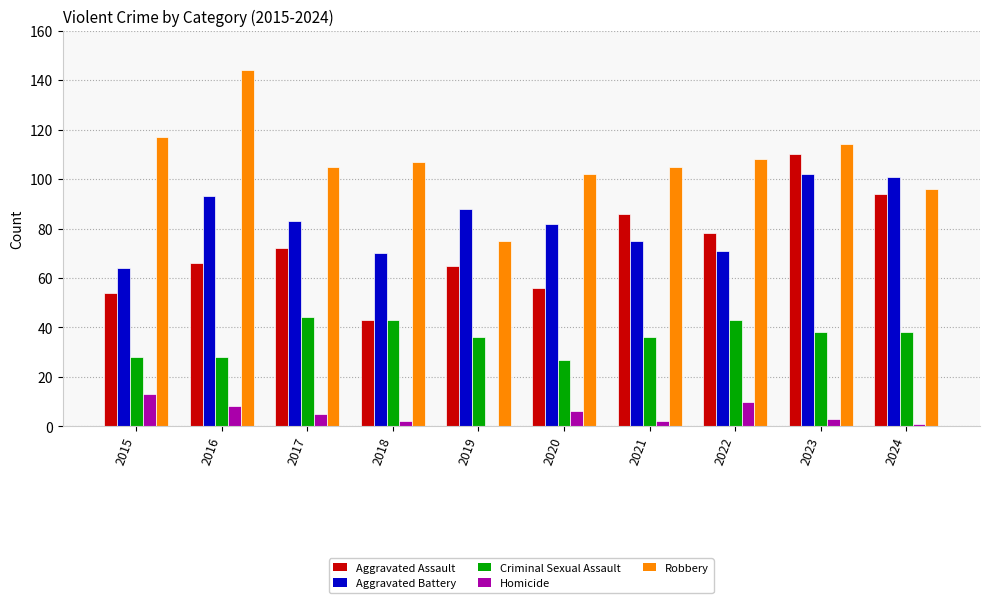

Does the chart contain stacked bars?

No